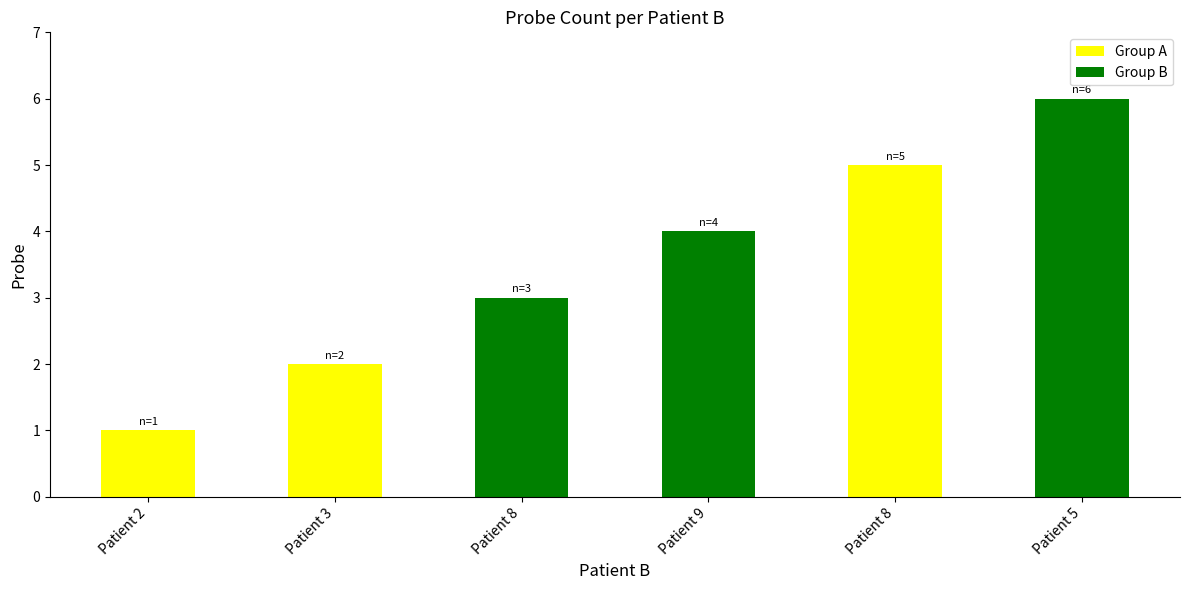

What is the label of the 2nd bar from the left?

Patient 3